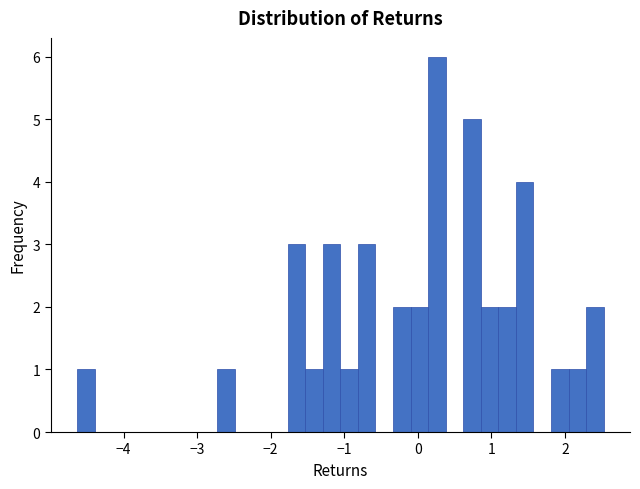

Around what value on the x-axis is the tallest bar? Give the approximate position of its centre, as read against the axis.

0.3